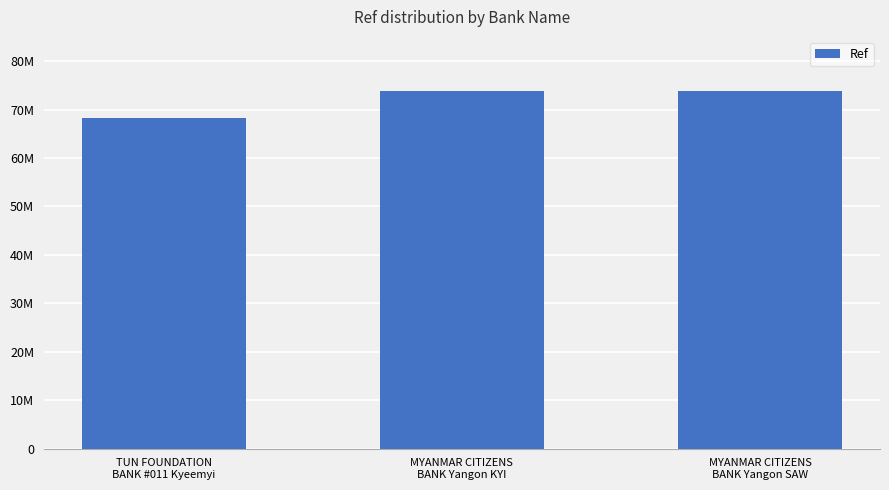

Is it true that the value at TUN FOUNDATION
BANK #011 Kyeemyi is 68240857?

True